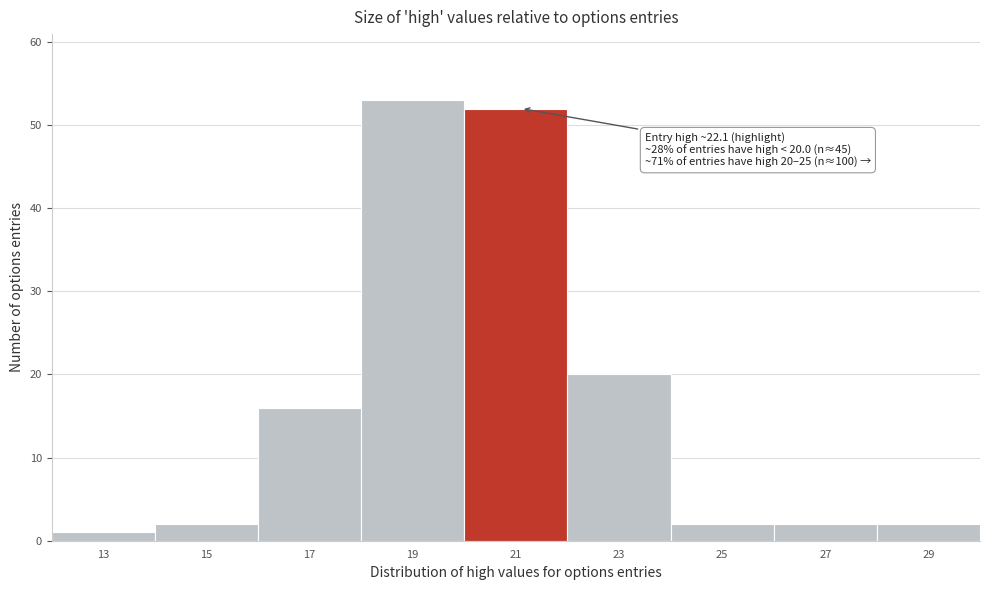

Reading left to right, extract all data points from this chart.

1	2	16	53	52	20	2	2	2